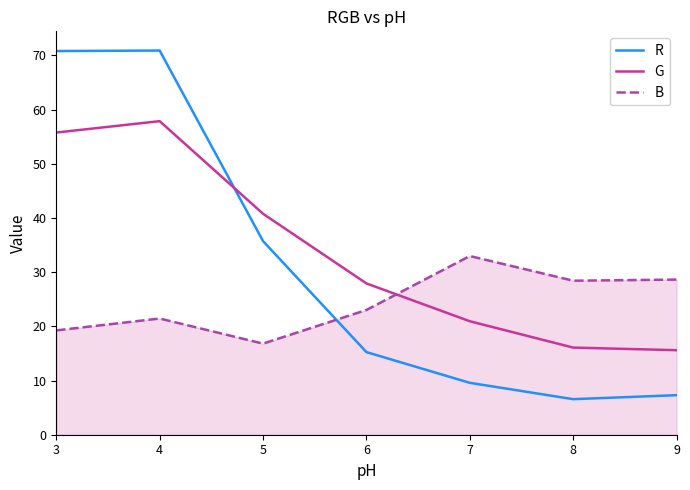

True or false: R has a value of 15.2 at 6.

True